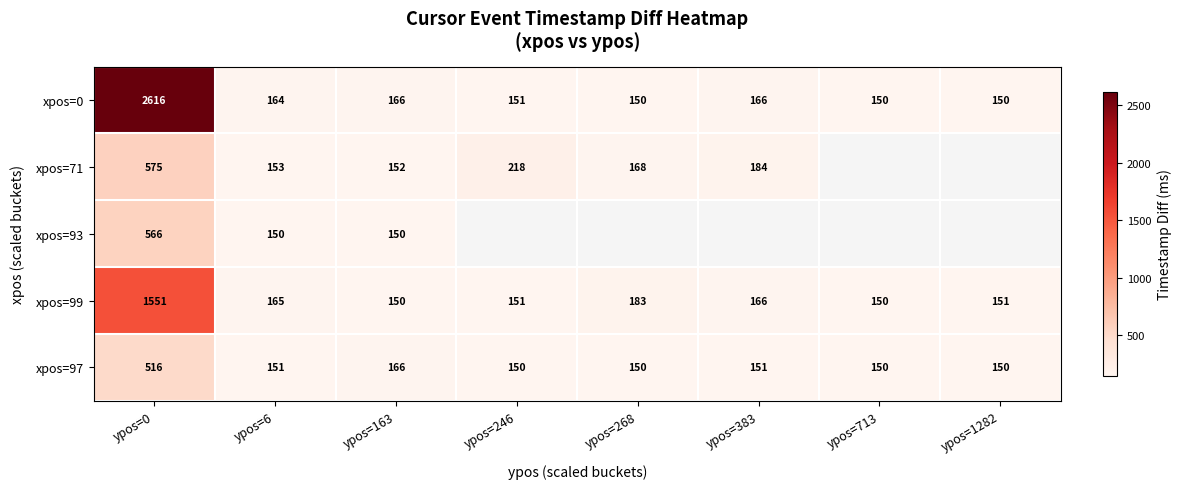

Count the number of data series in this chart.

5